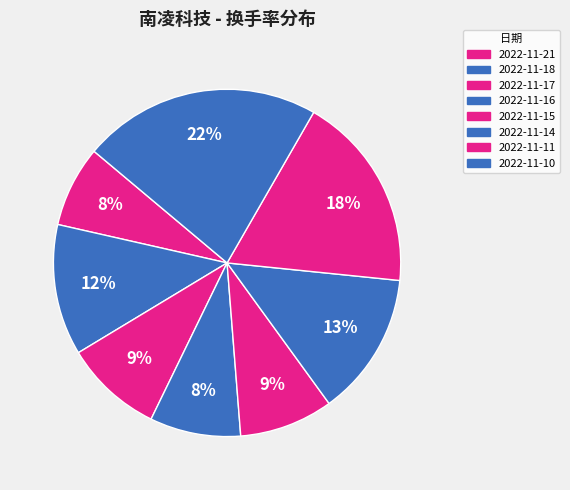

The 2022-11-15 slice represents 9% of the pie. True or false?

True